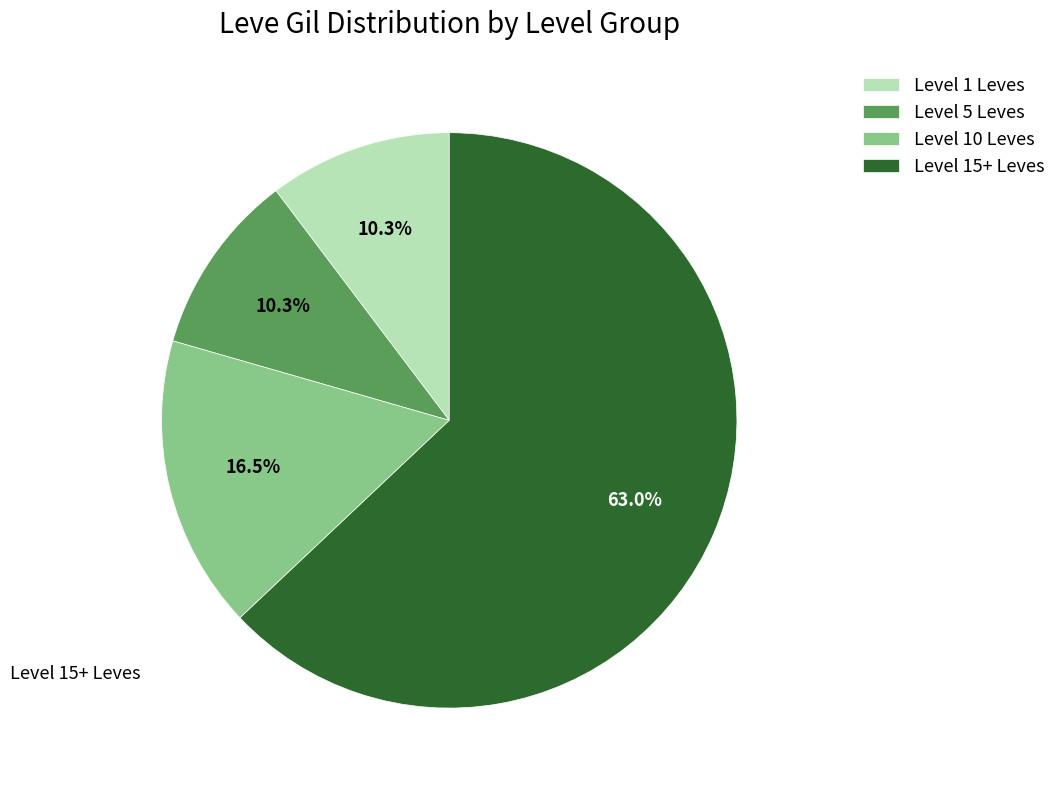

Combined, what portion of the pie is Level 5 Leves and Level 15+ Leves?

73.2%